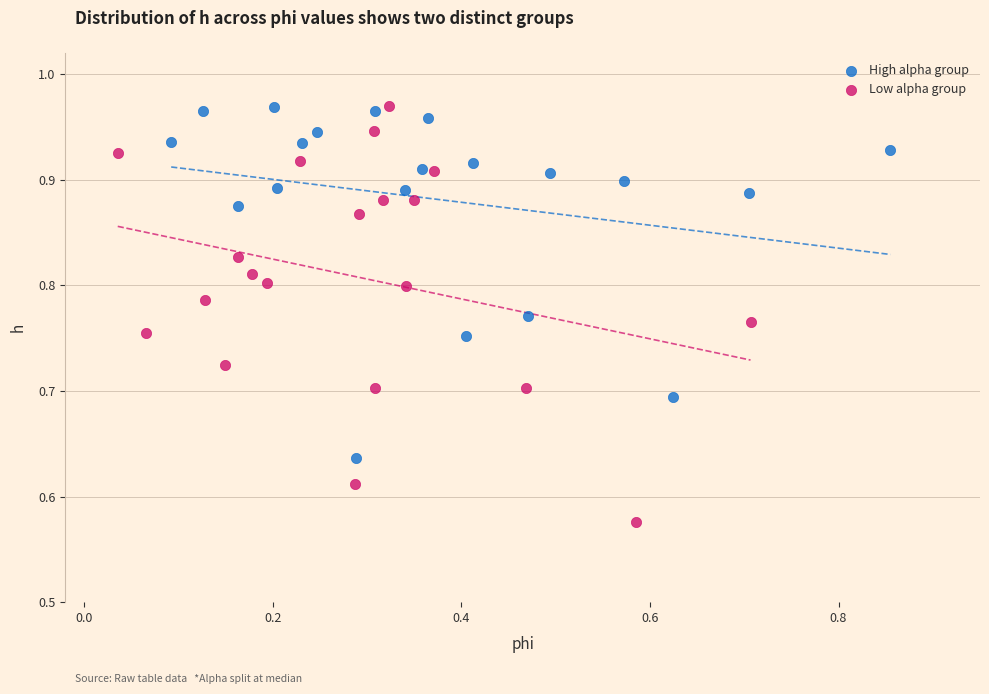

Which series reaches the minimum Y coordinate?

Low alpha group